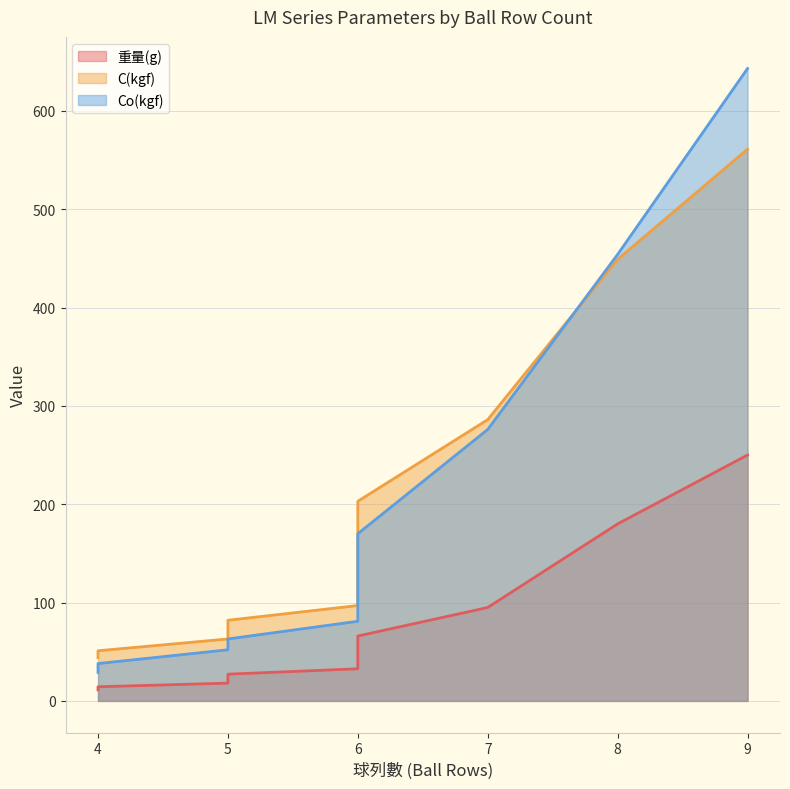

Which series has the largest range (max minus min)?

Co(kgf)